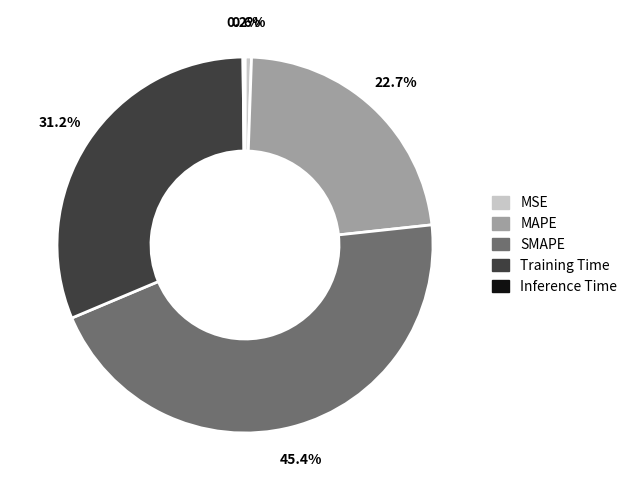

Is there any slice that represents more than half of the pie?

No